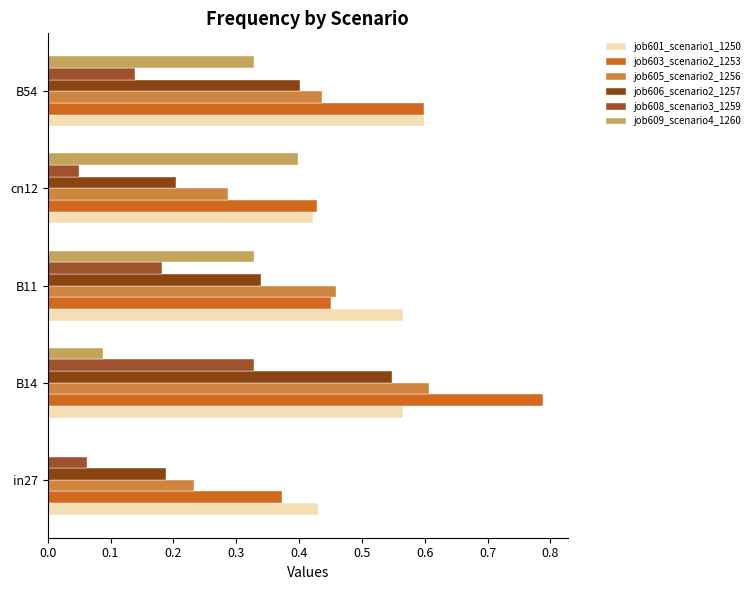

How many distinct data groups are displayed?

6